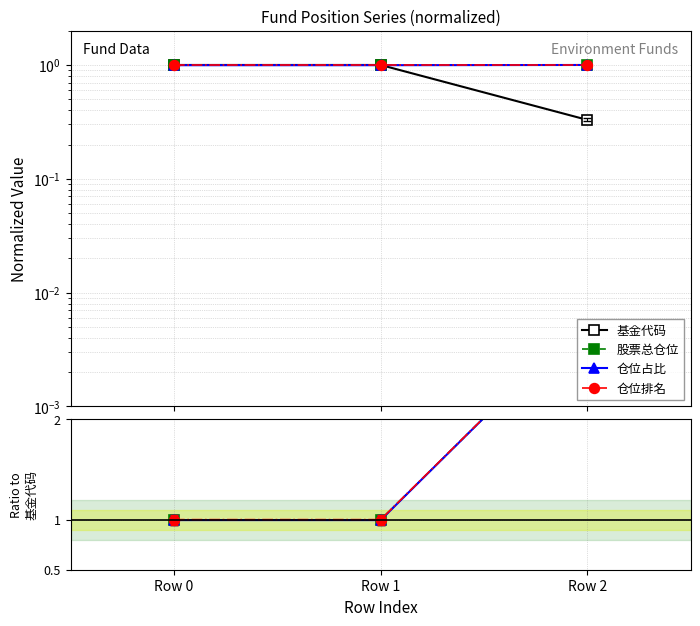

Read the 股票总仓位 value at Row 2.

3.0